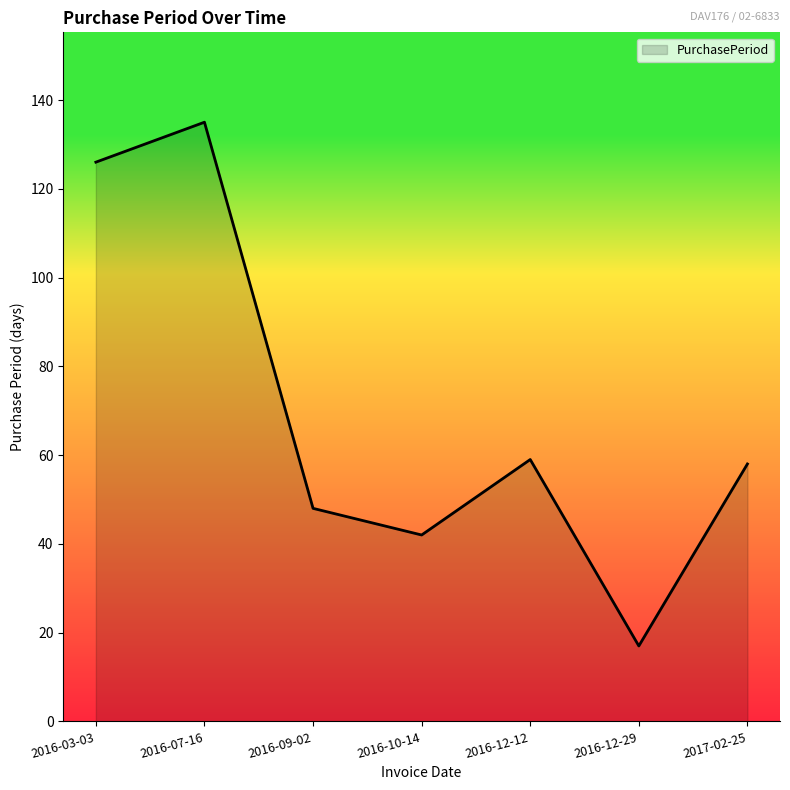

Reading left to right, list all the values displayed in this chart.

126	135	48	42	59	17	58